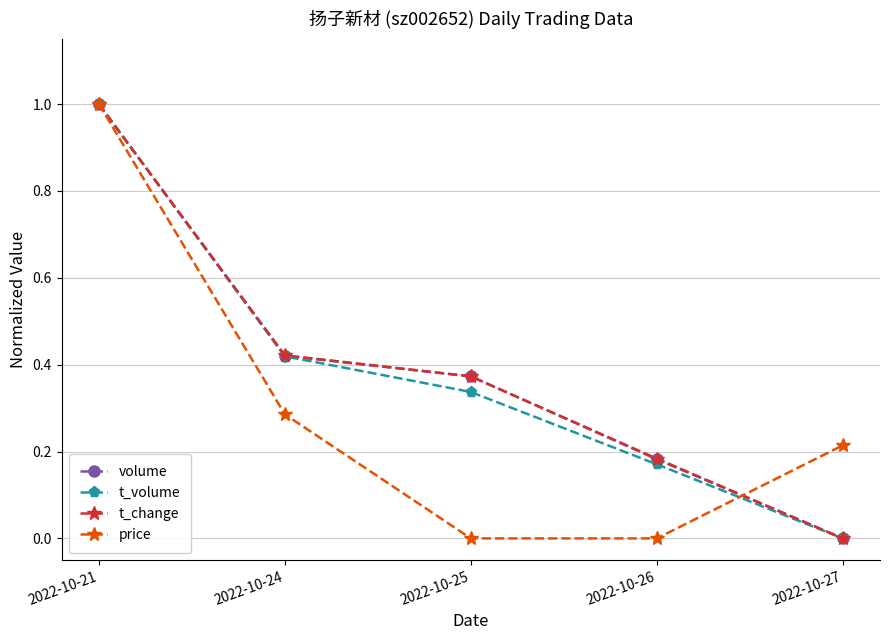

Rank the categories by volume value from lowest to highest.

2022-10-27, 2022-10-26, 2022-10-25, 2022-10-24, 2022-10-21